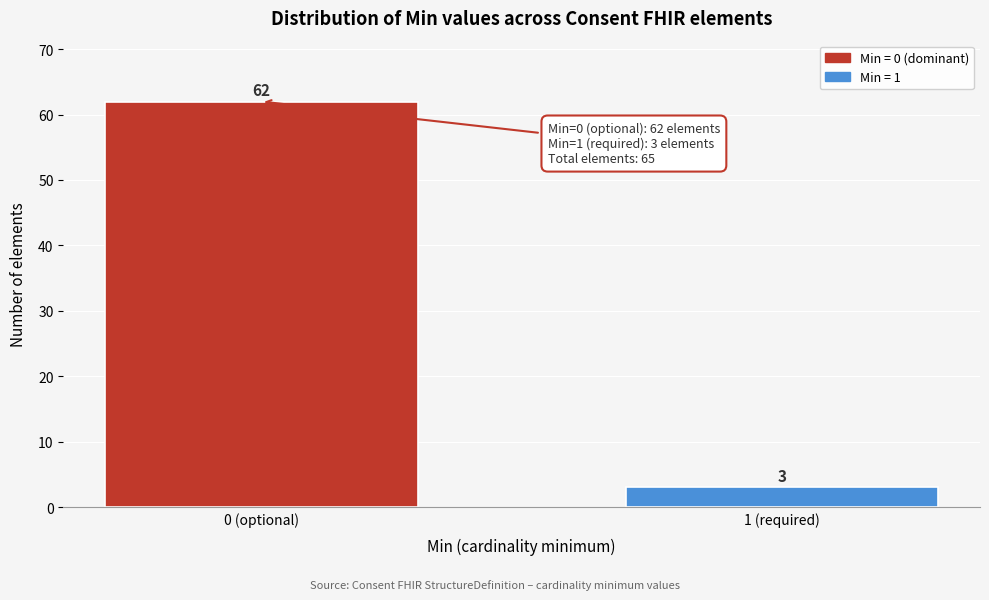

Reading left to right, what are all the values shown in this chart?

0 (optional)=62	1 (required)=3